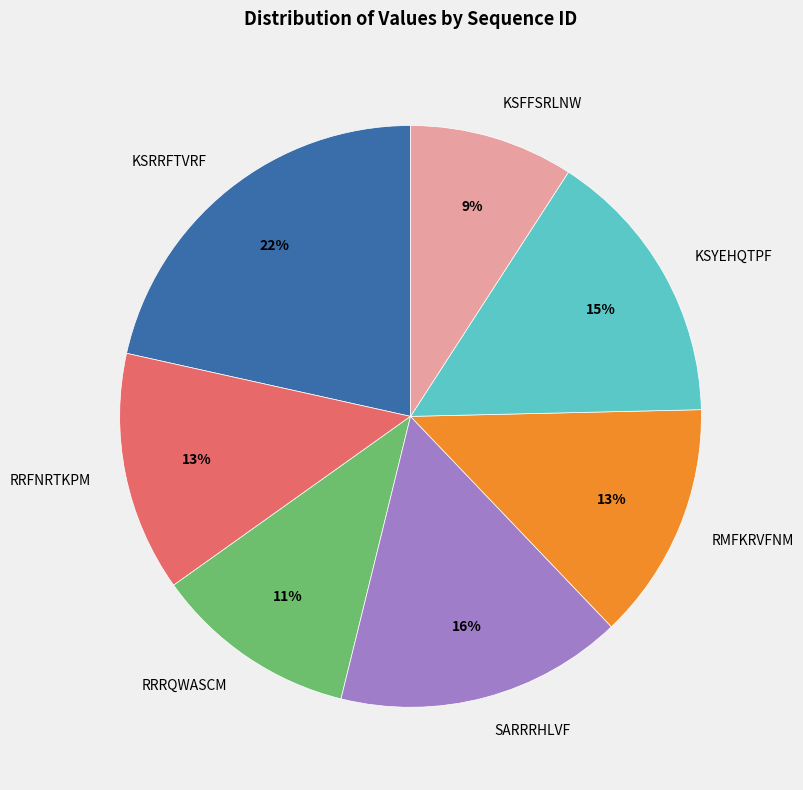

Does RMFKRVFNM account for over 50% of the chart?

No